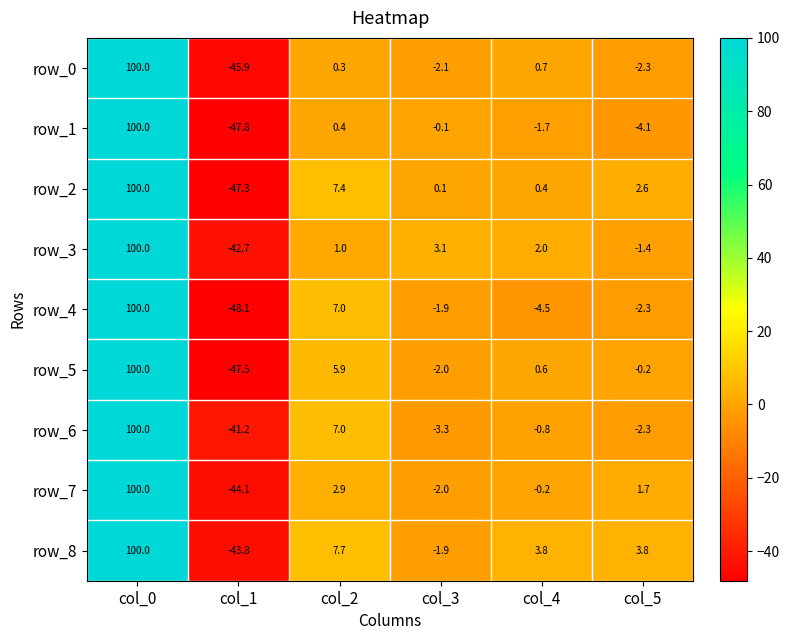

Count the number of data series in this chart.

9